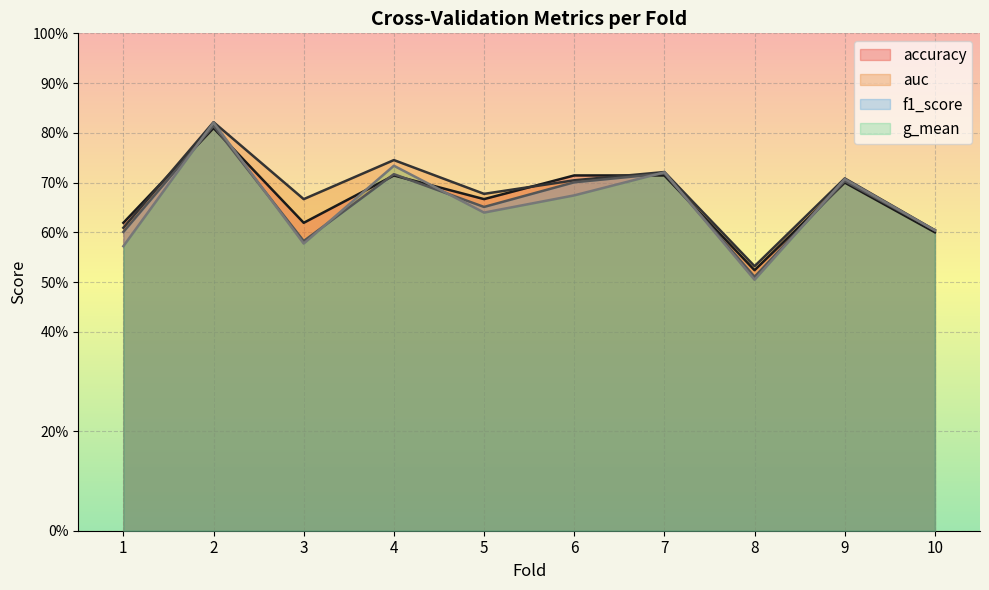

Rank the series by their maximum value, from lowest to highest.

accuracy, f1_score, g_mean, auc